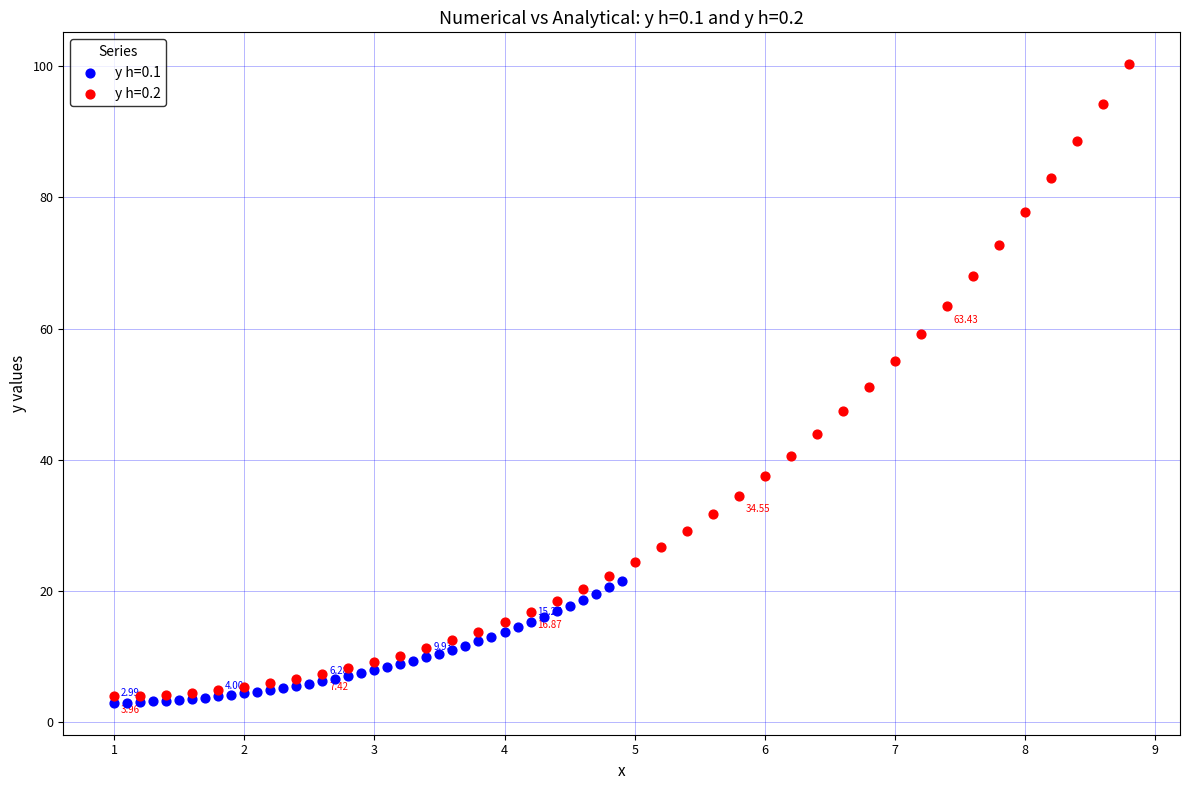

Which series reaches the maximum Y coordinate?

y h=0.2